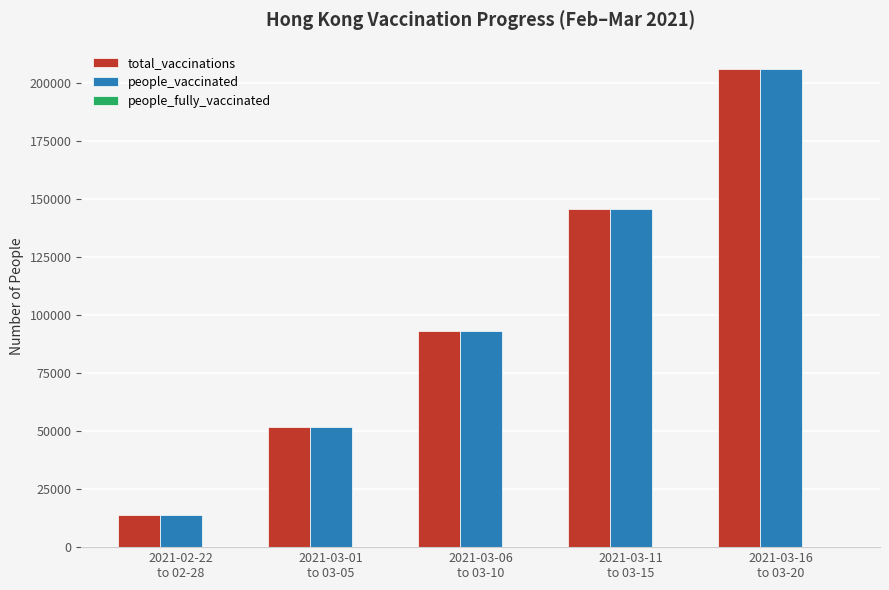

What is the greatest value displayed?

206069